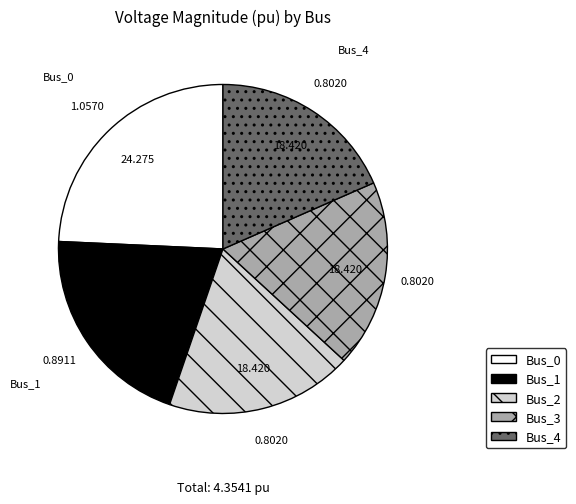

The Bus_4 slice represents 13% of the pie. True or false?

False